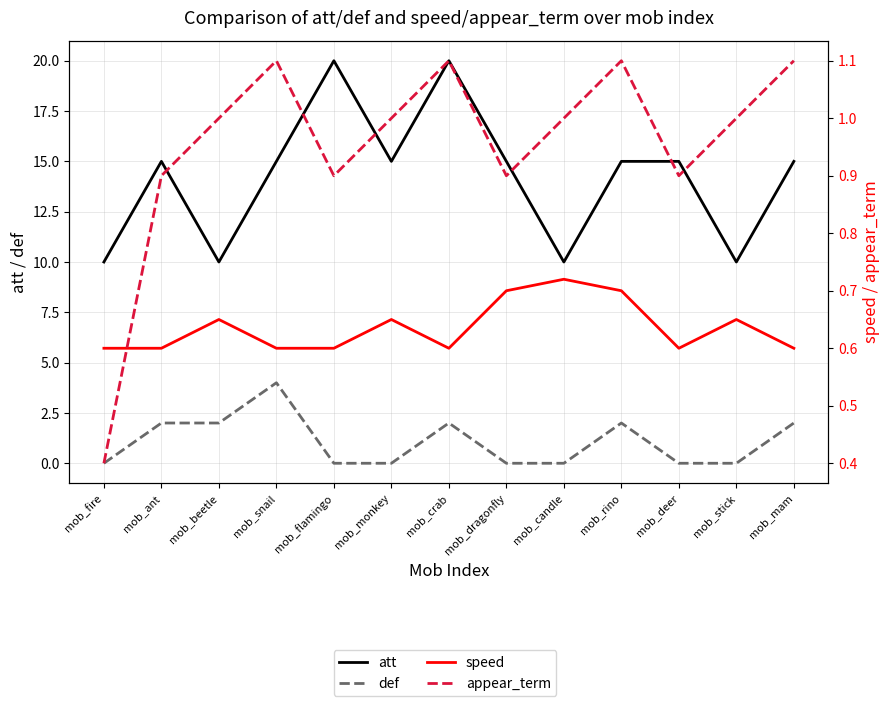

Does the chart have visible grid lines?

Yes